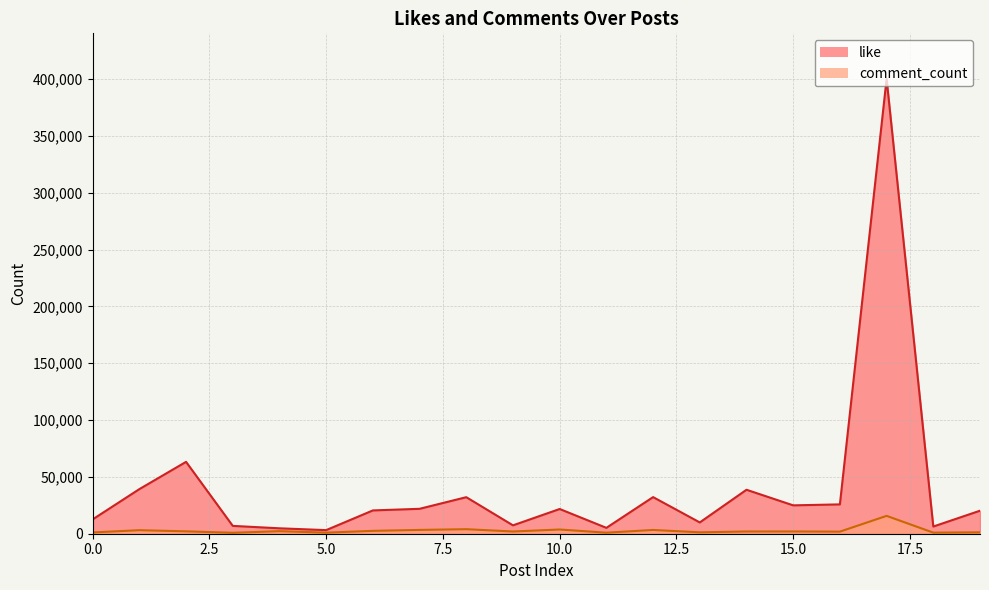

What is the approximate value of like at 11?

5166